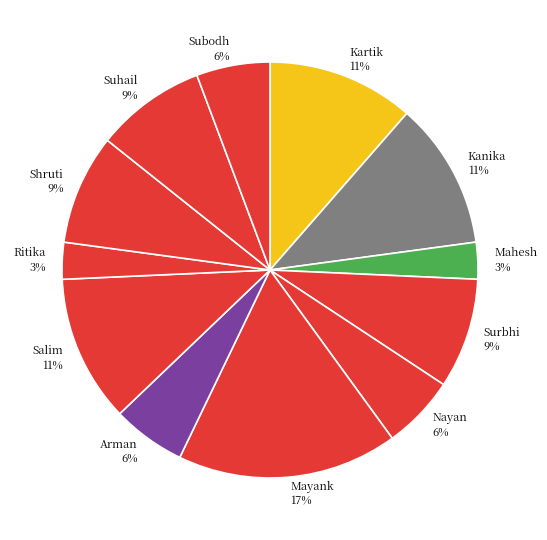

To the nearest percent, what is the combined percentage of Salim and Surbhi?

20%